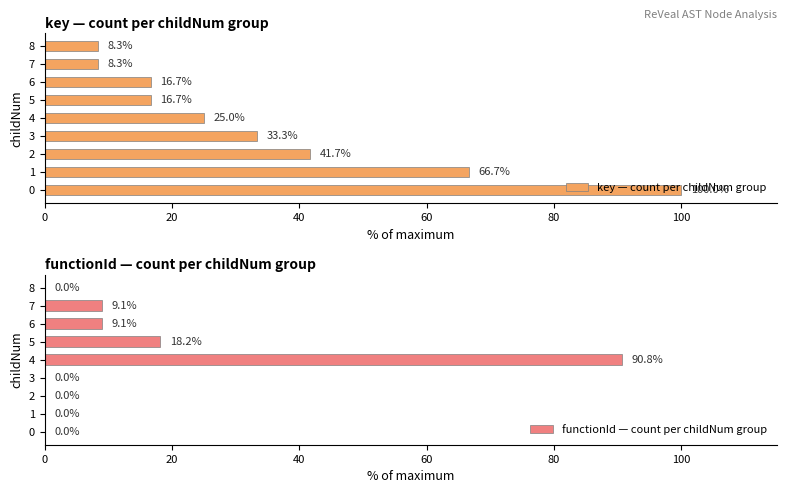

True or false: key — count per childNum group has a value of 99.1 at 1.

False